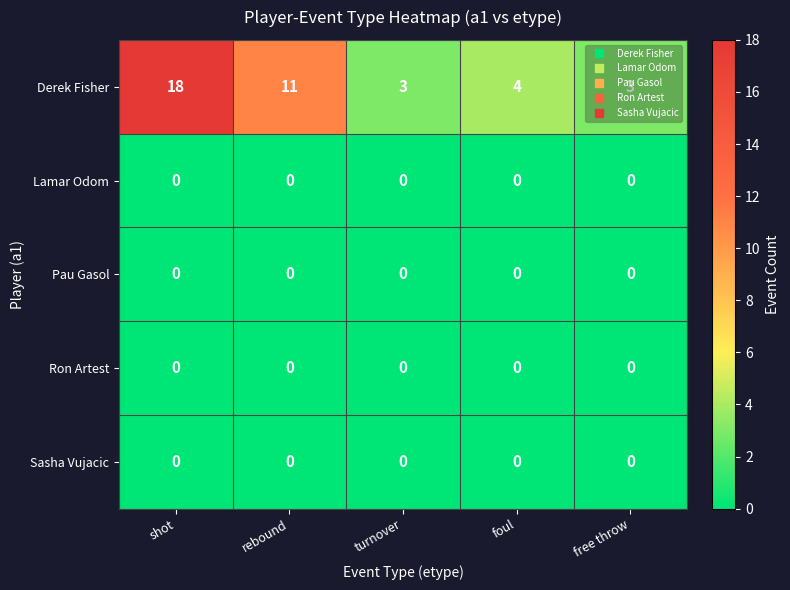

What is the sum of all Derek Fisher values?

39